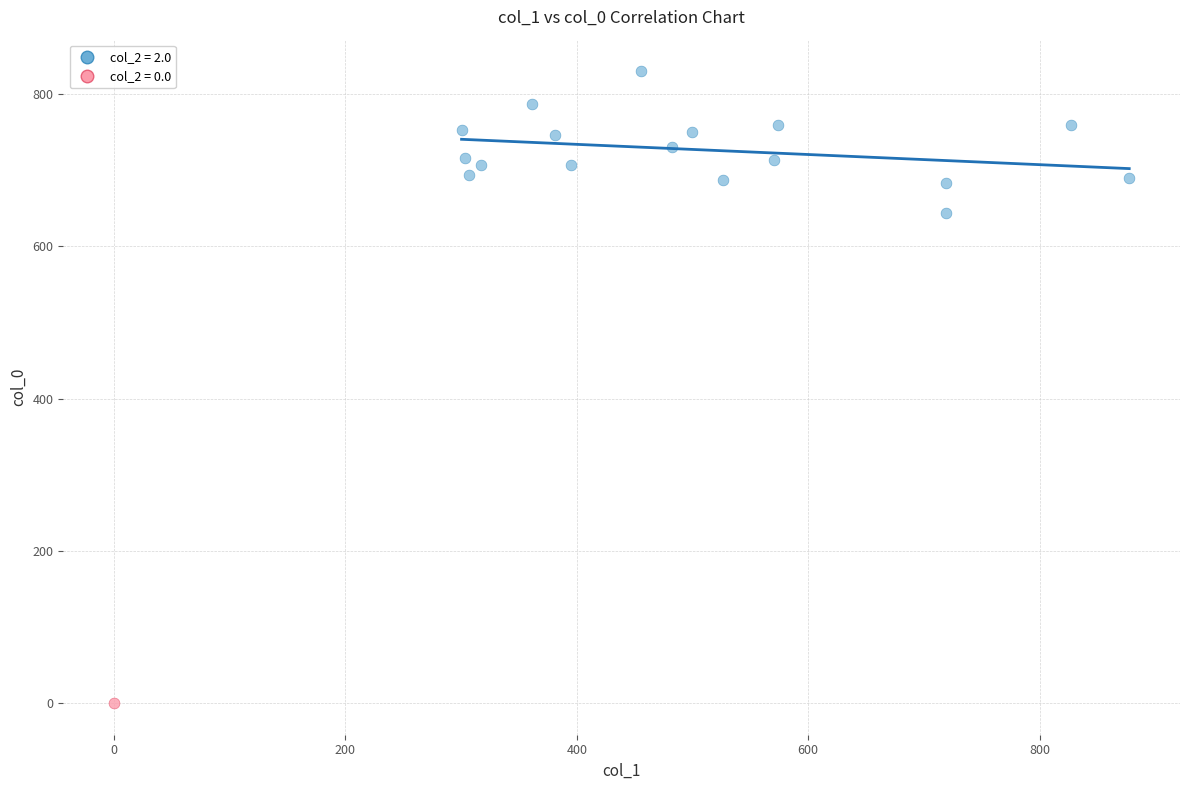

Which series reaches the minimum Y coordinate?

col_2 = 0.0